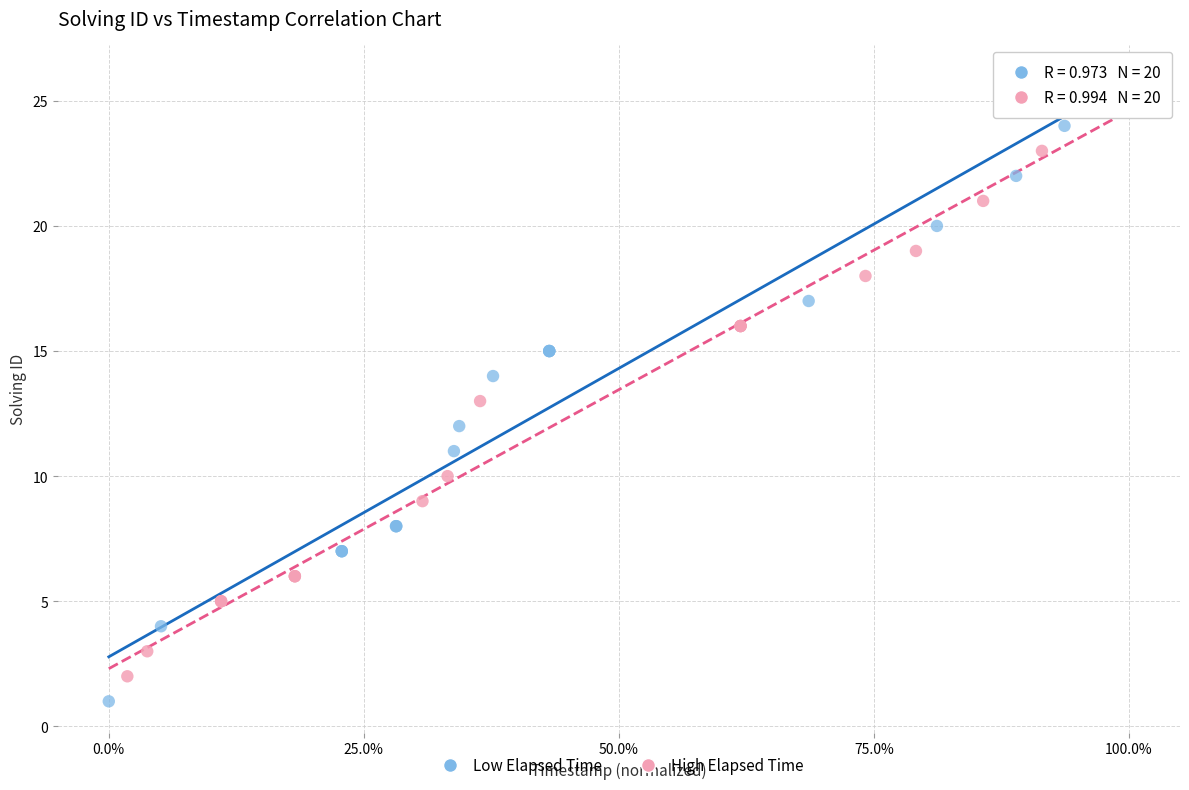

What are all the series names shown in the legend?

Low Elapsed Time, High Elapsed Time